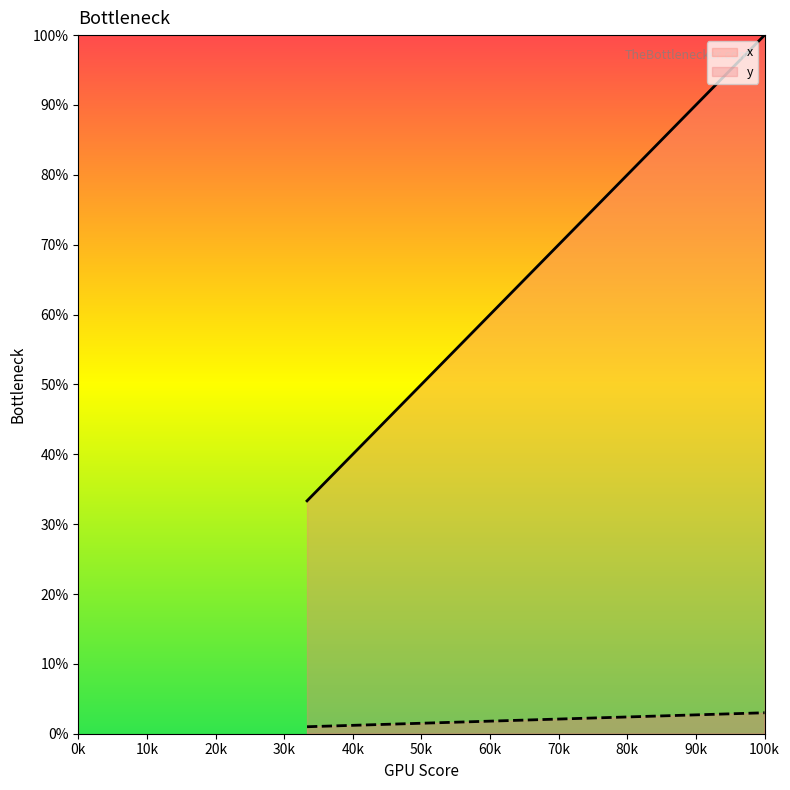

At how many categories does at least one series exceed 9?

3